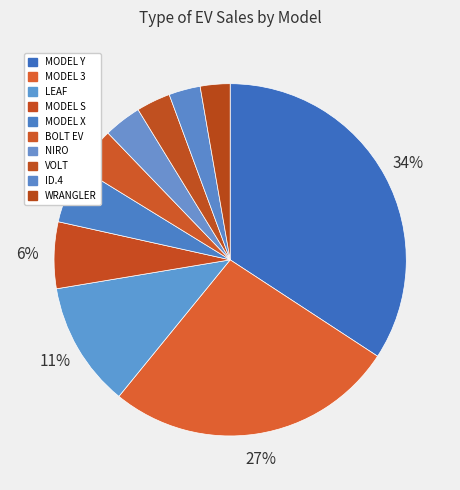

Count the number of slices in the pie.

10